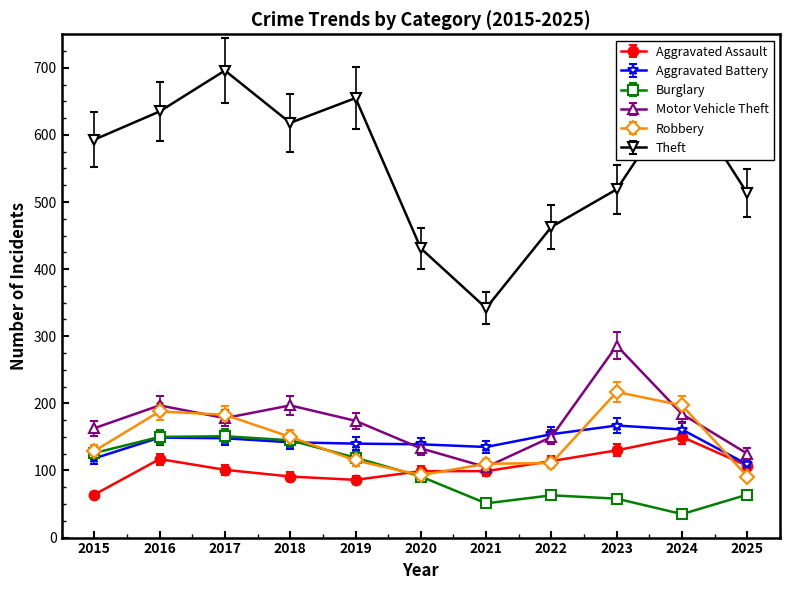

What is the value of the Robbery point at the 11th from the left?

91